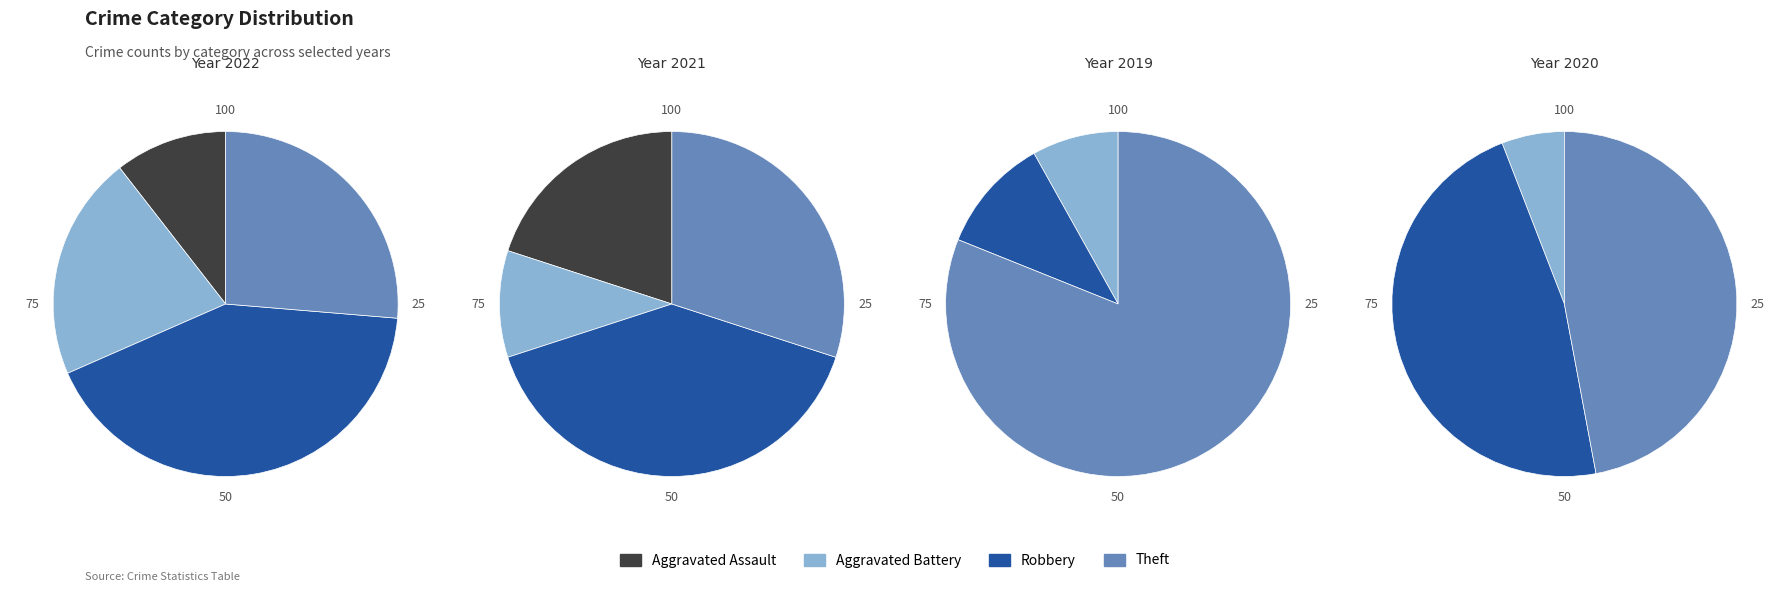

Which category has the biggest portion of the pie?

Theft